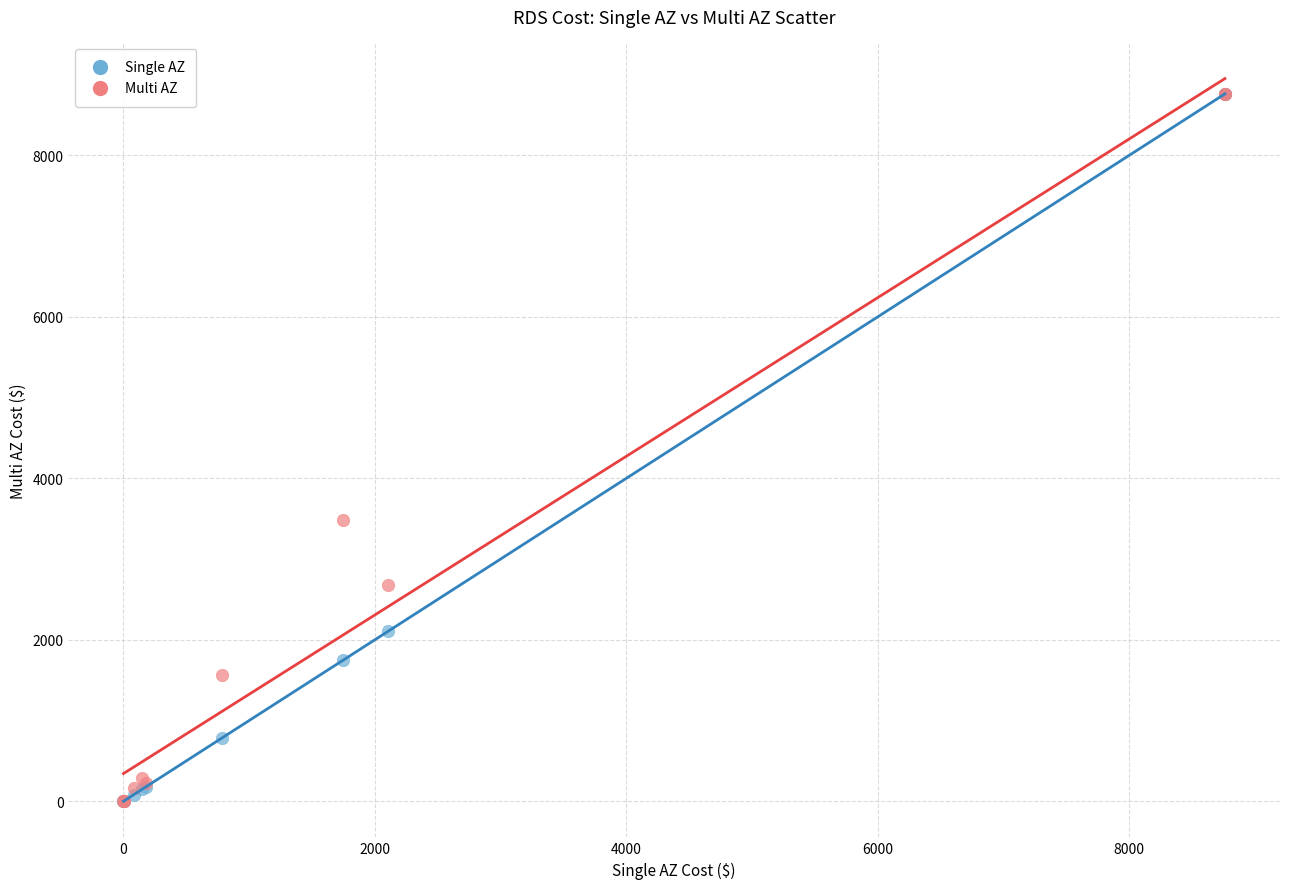

In the Single AZ series, what Y value is closest to 4380?

2102.4